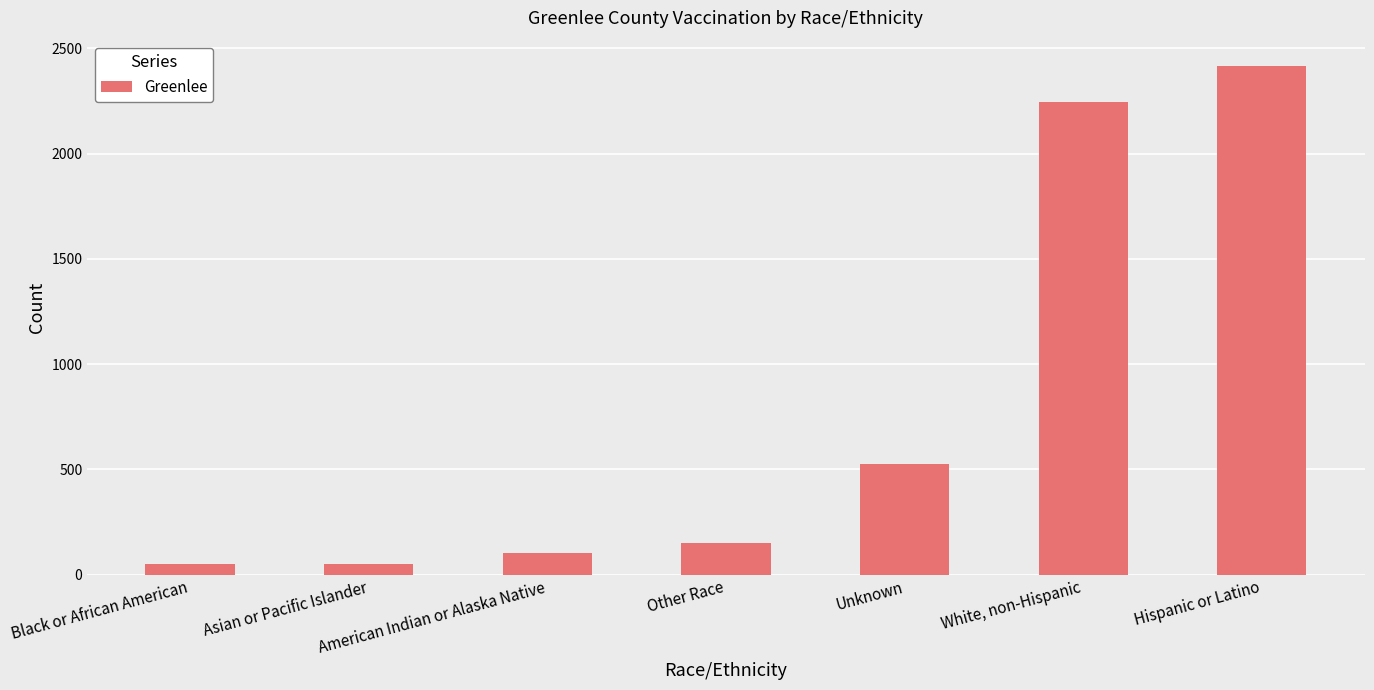

What value does the data have at American Indian or Alaska Native, to the nearest 100?

100